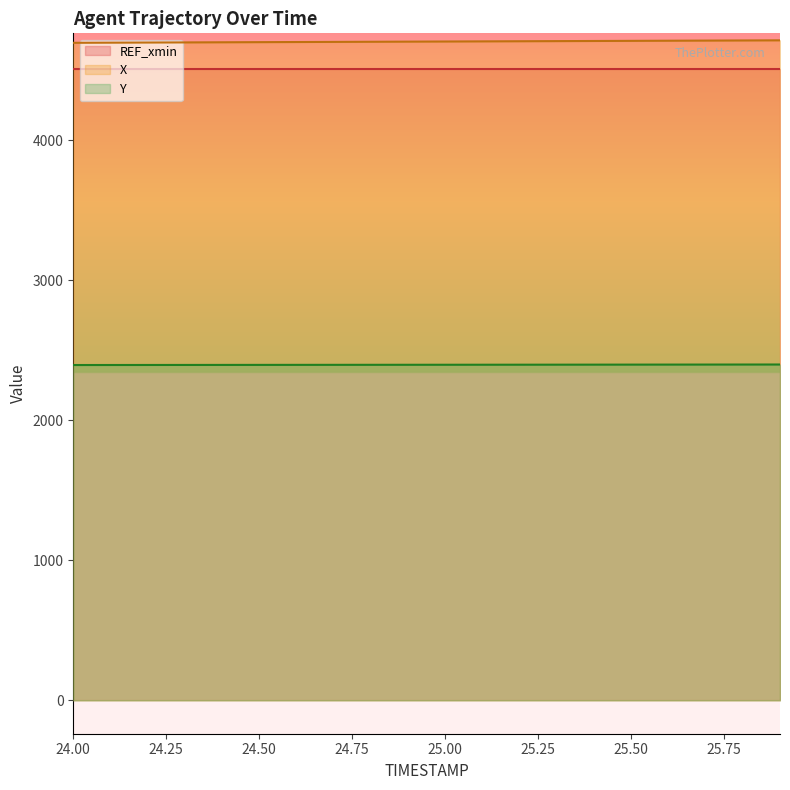

What is the difference between the Y values at 24.9 and 24.2?

1.4